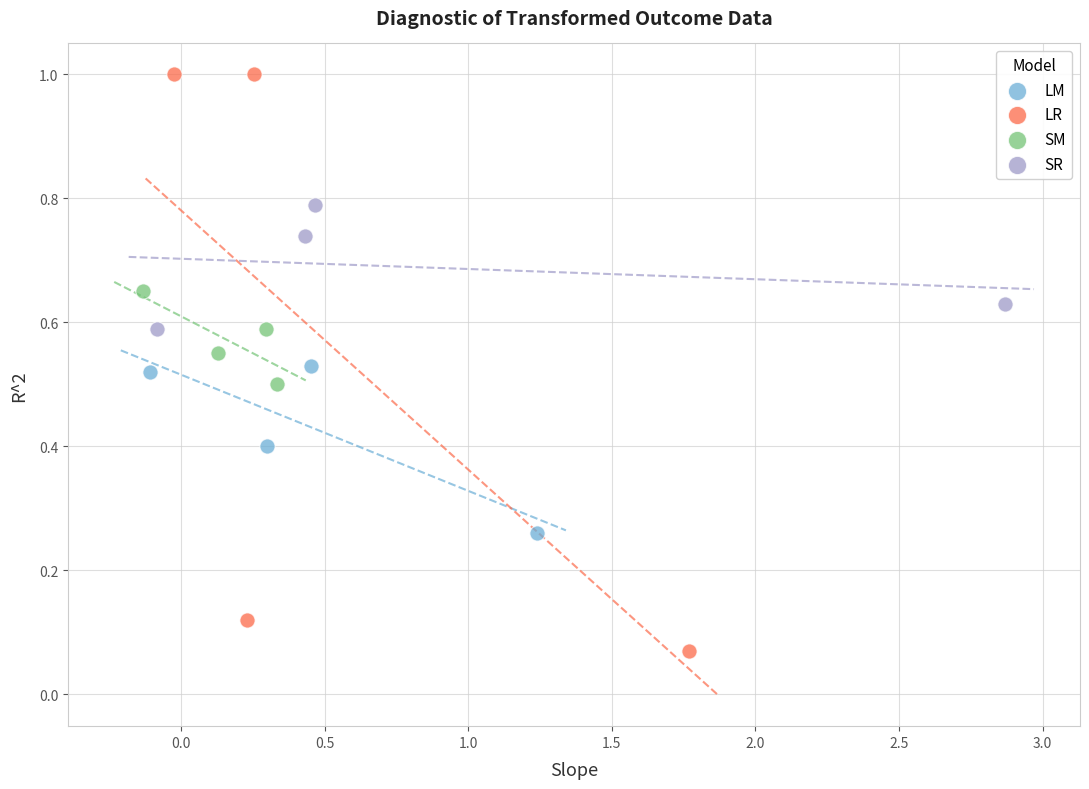

Which series contains the highest Y value?

LR